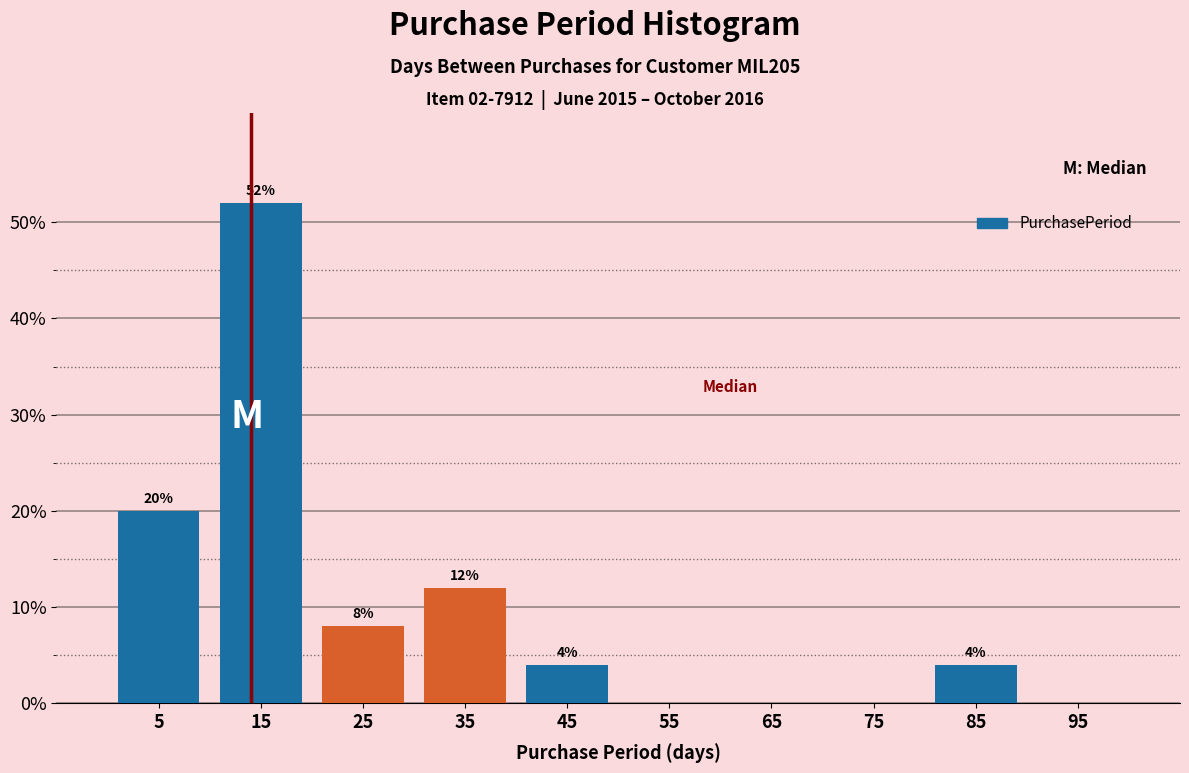

Over which range of the x-axis is the bar tallest?

10 to 20